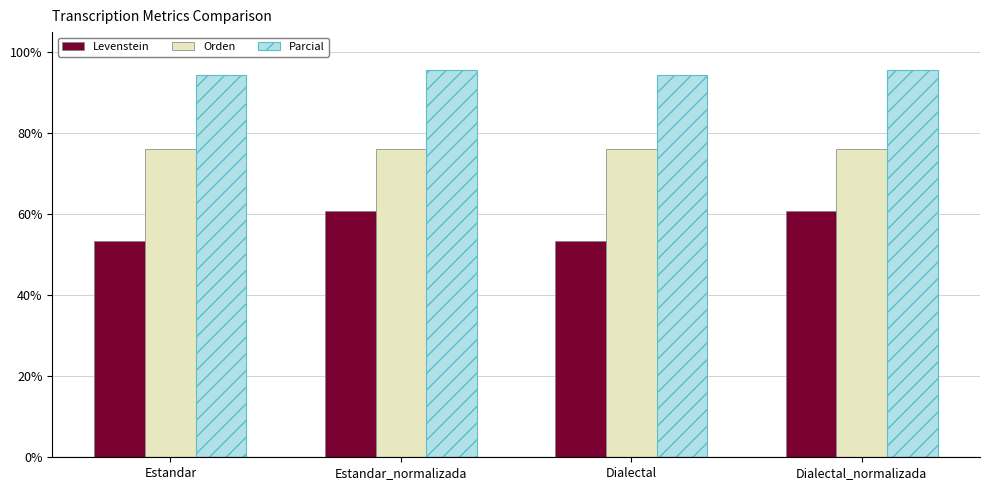

List the series in order of their overall mean, highest first.

Parcial, Orden, Levenstein